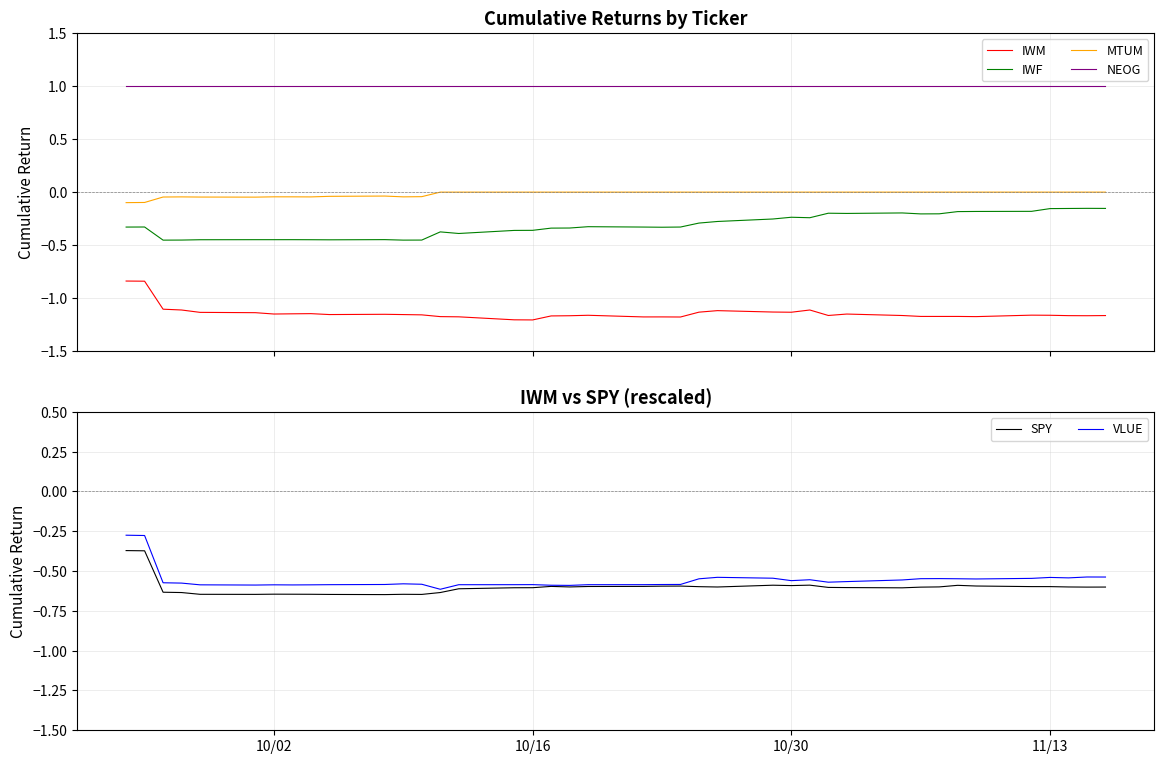

True or false: IWF and IWM intersect in this chart.

False